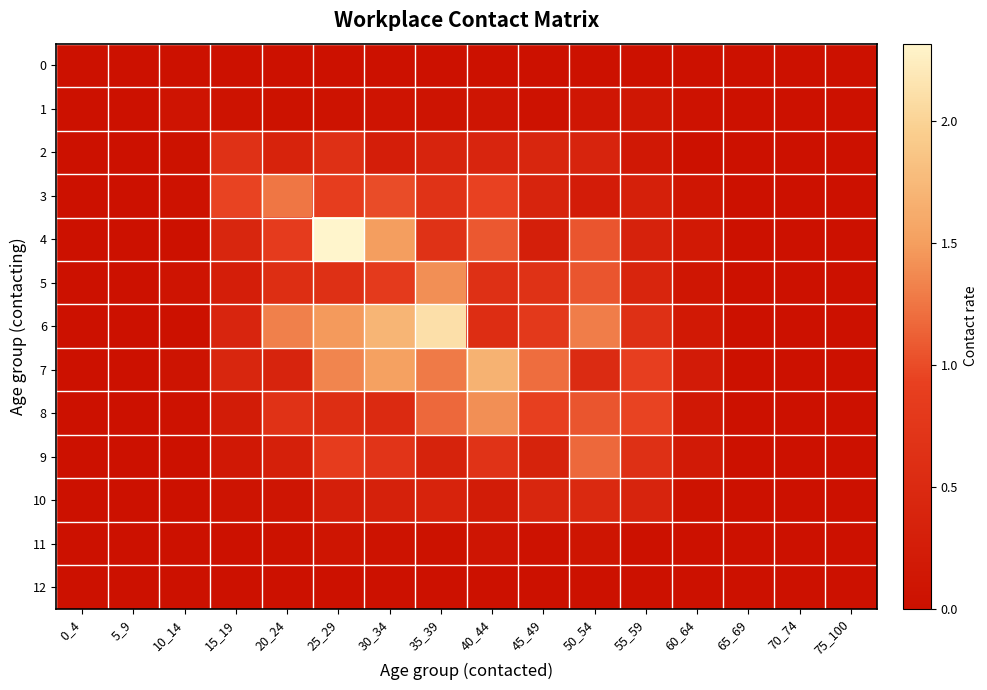

Which has a higher value, 50_54 or 5_9?

50_54